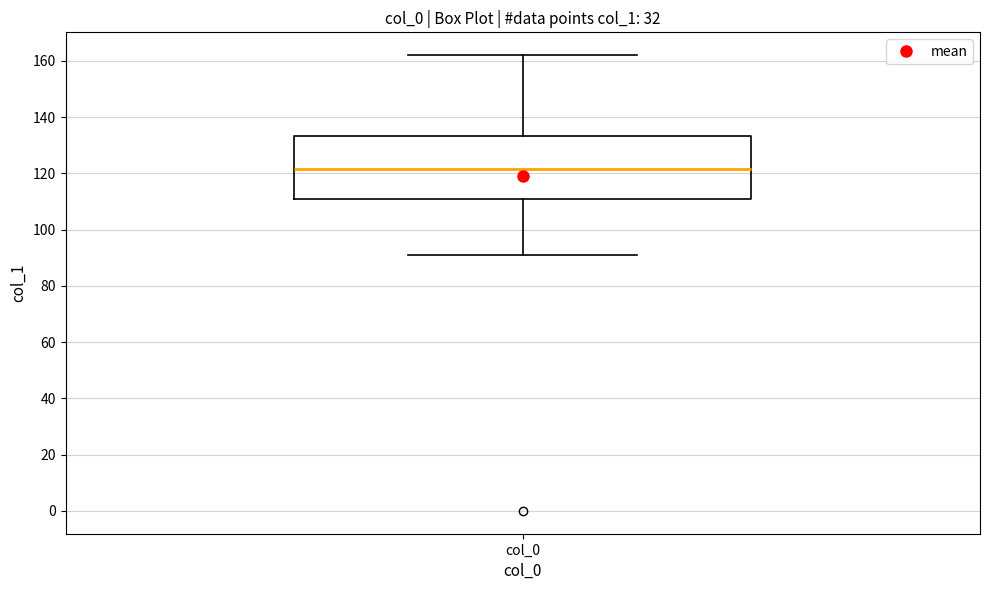

Read this box plot against the y-axis: the position of the median line, the range covered by the box, and the ends of both whiskers. The values are not printed on the chart, so give them approximately, as read against the axis.

median 122, box 112 to 134, whiskers 92 to 162